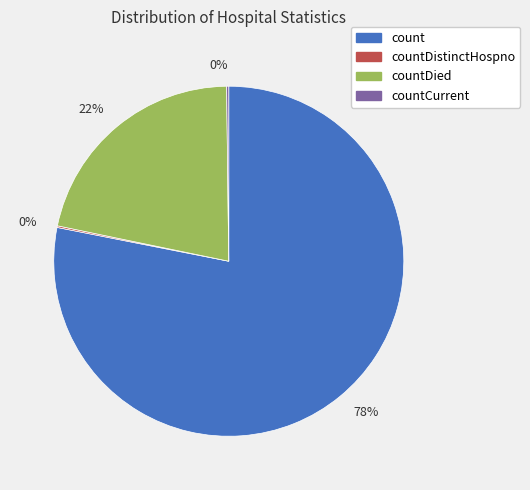

Does any single category account for the majority?

Yes